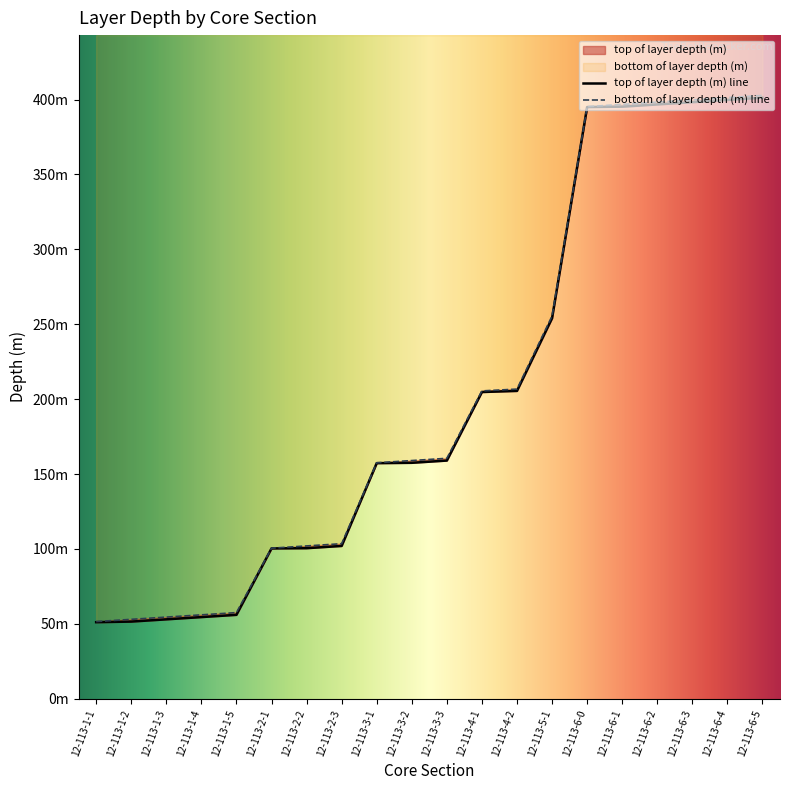

True or false: top of layer depth (m) and bottom of layer depth (m) intersect in this chart.

False